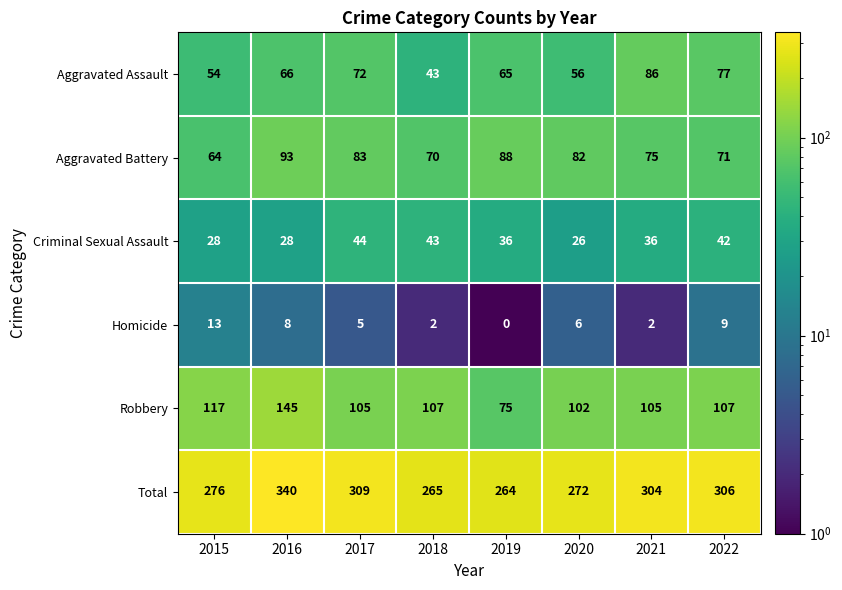

How many distinct data groups are displayed?

6